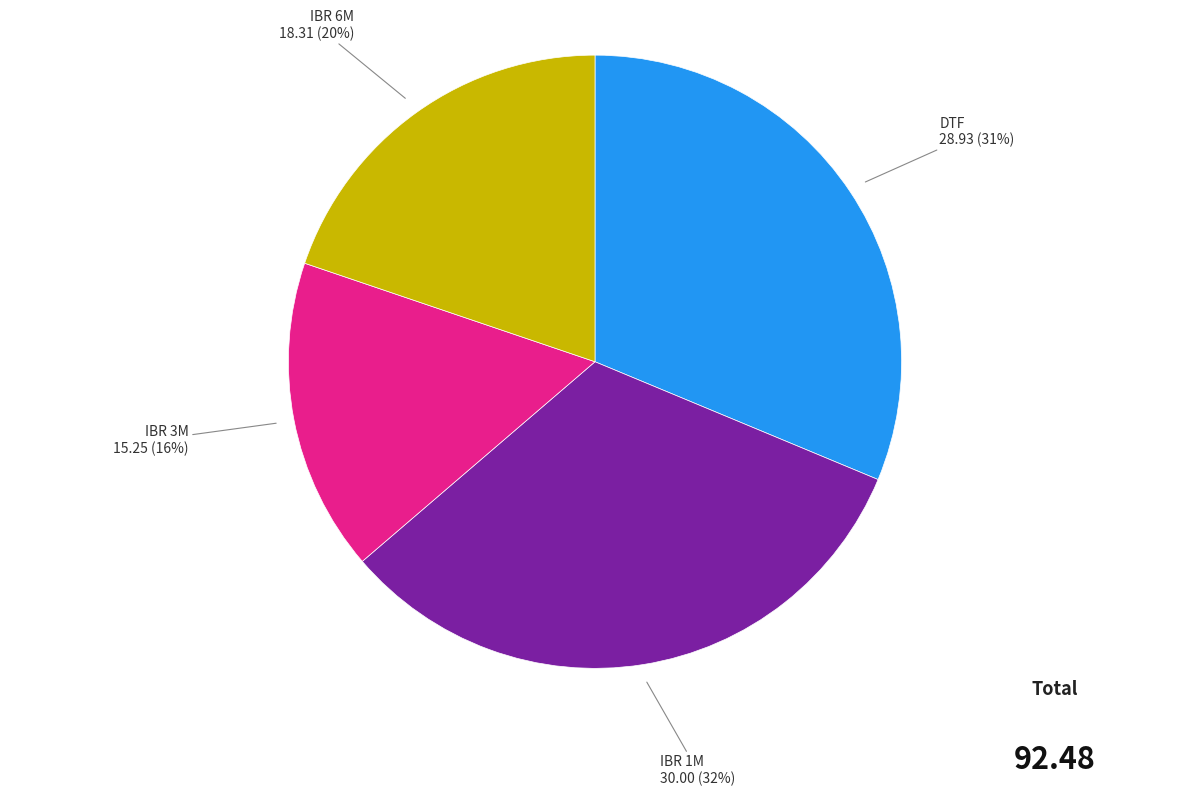

Does any single category account for the majority?

No